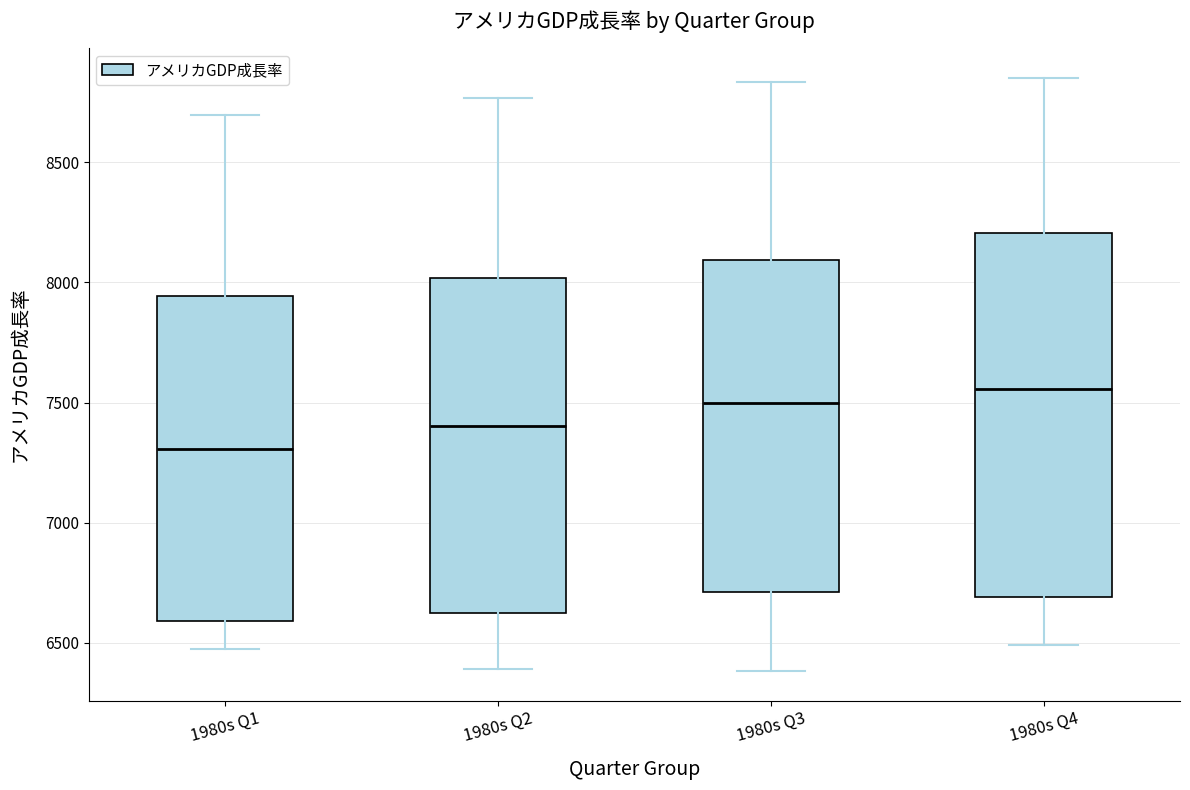

Which box is the tallest, from its lower edge to its upper edge?

1980s Q4